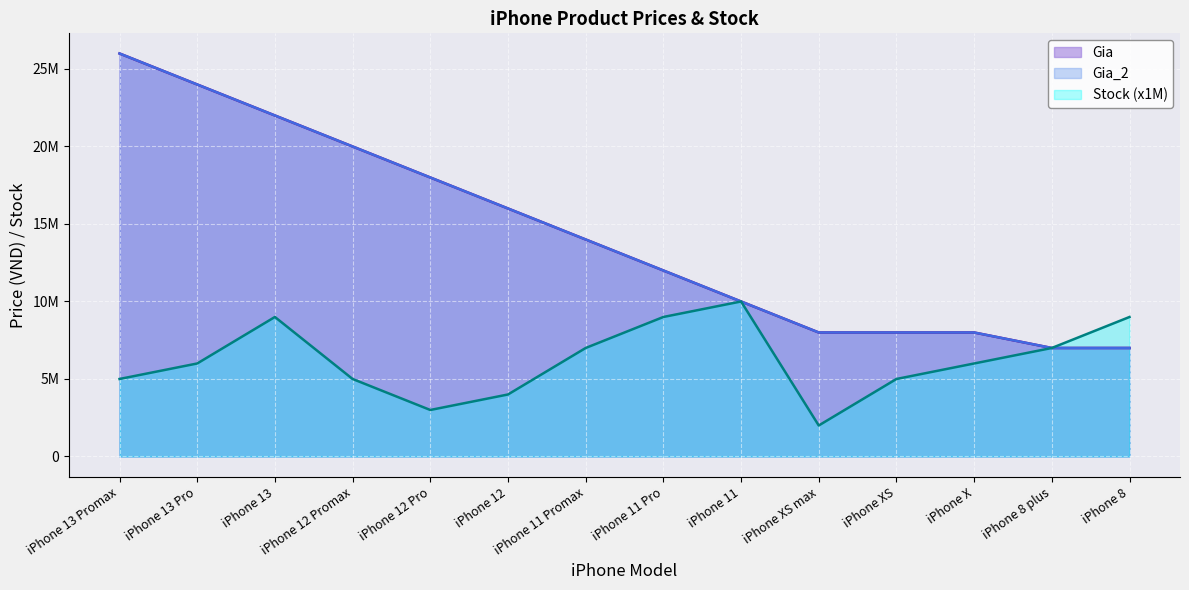

Reading right to left, transcribe all the data shown in this chart.

Gia: 7000000	7000000	8000000	8000000	8000000	10000000	12000000	14000000	16000000	18000000	20000000	22000000	24000000	26000000
Gia_2: 7000000	7000000	8000000	8000000	8000000	10000000	12000000	14000000	16000000	18000000	20000000	22000000	24000000	26000000
Stock: 9000000	7000000	6000000	5000000	2000000	10000000	9000000	7000000	4000000	3000000	5000000	9000000	6000000	5000000